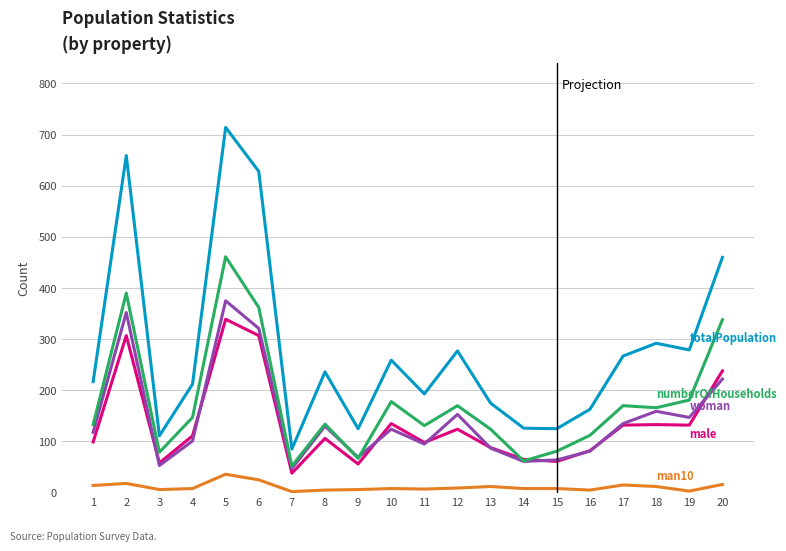

How many distinct data groups are displayed?

5